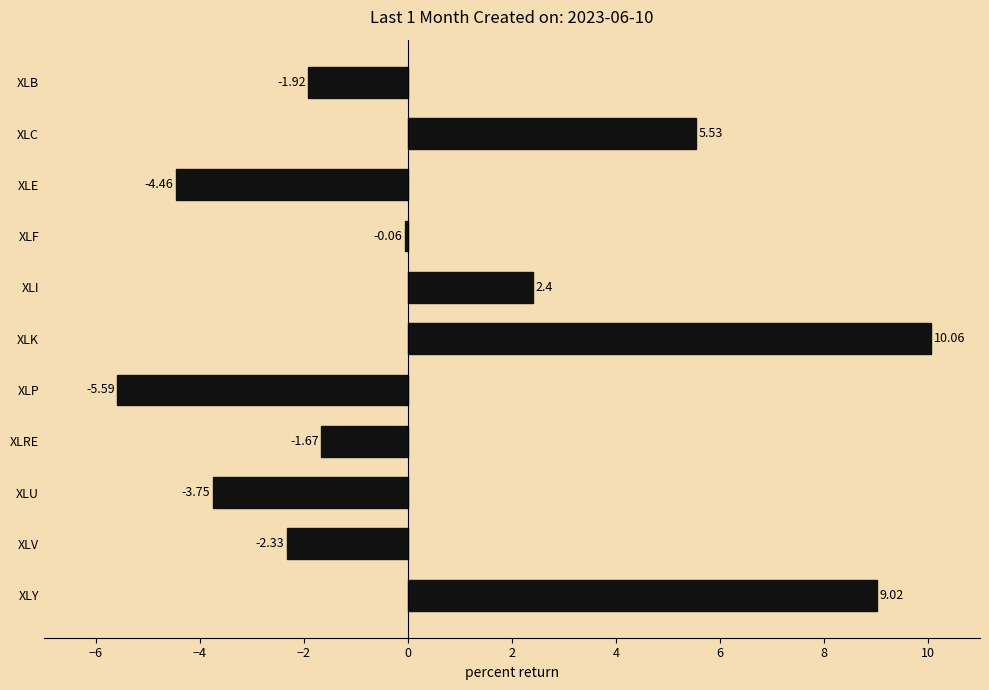

What is the label of the 5th bar from the bottom?

XLP